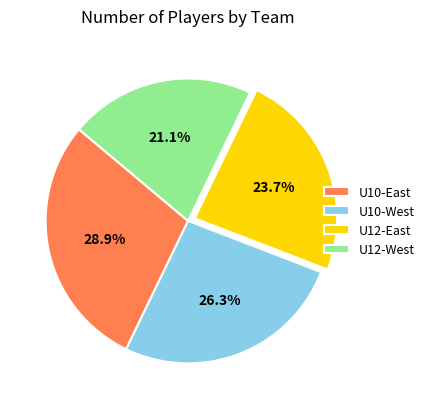

Does any single category account for the majority?

No